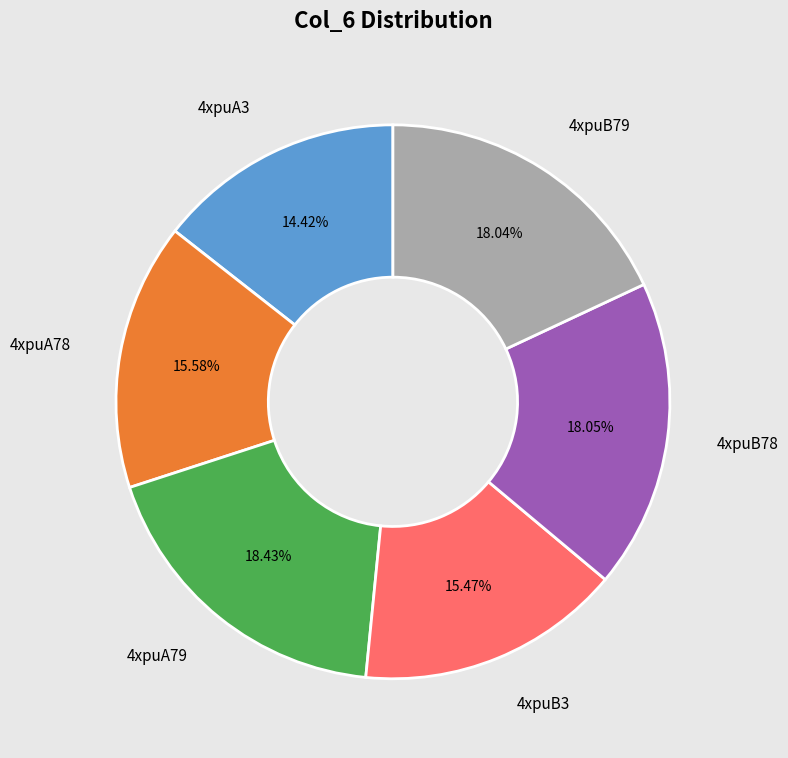

Is there a majority slice in this chart?

No